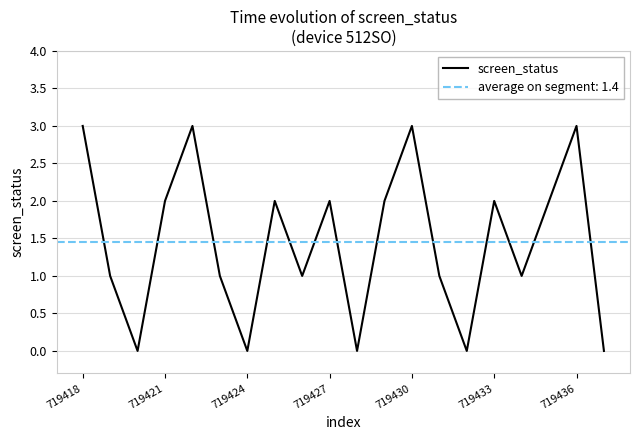

The value of screen_status at 719421 is 2. True or false?

True